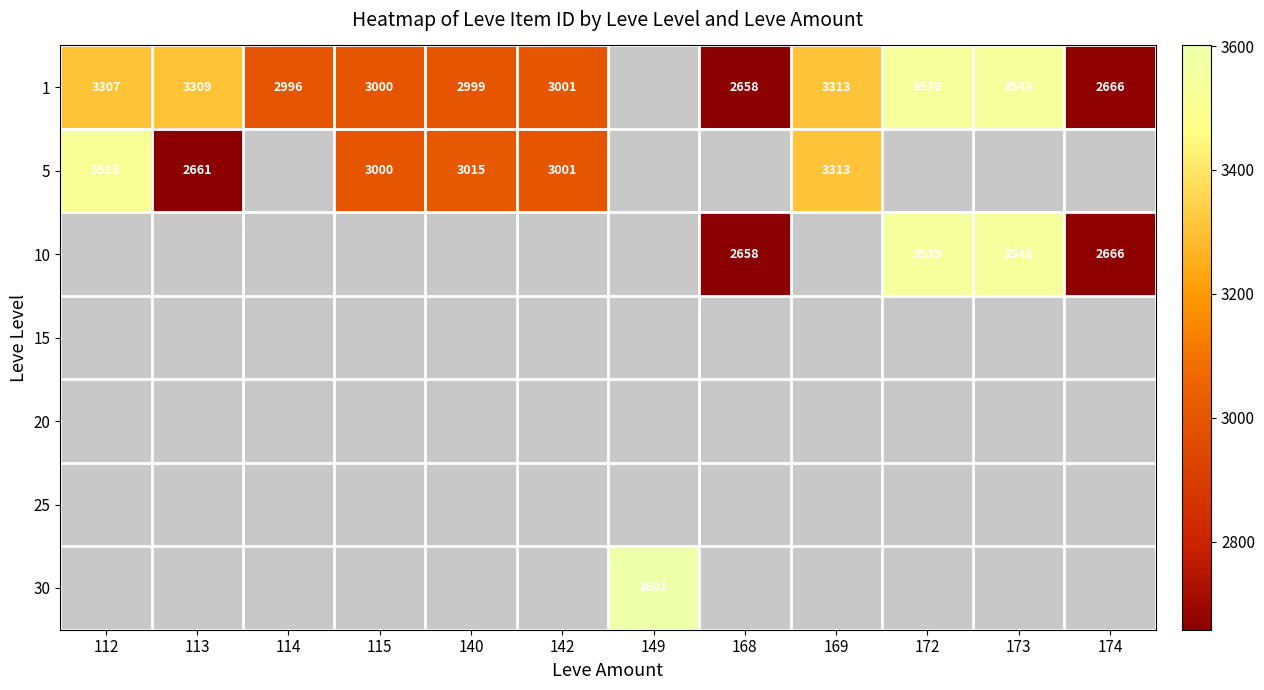

The value of 1 at 113 is 5364. True or false?

False